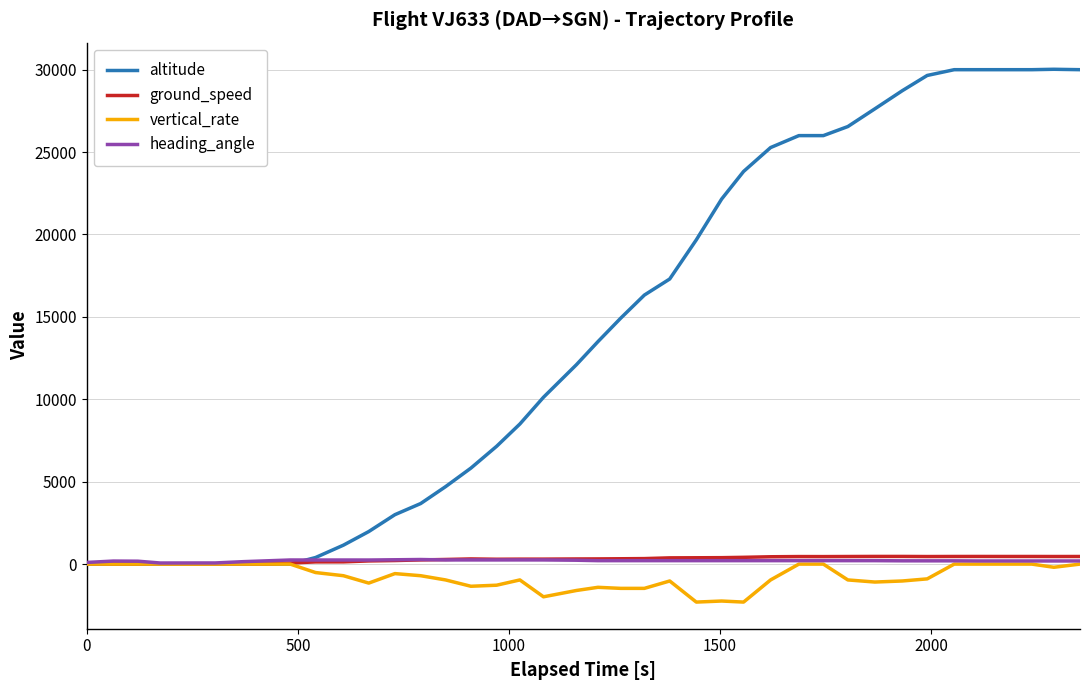

Which series has the widest spread of values?

altitude